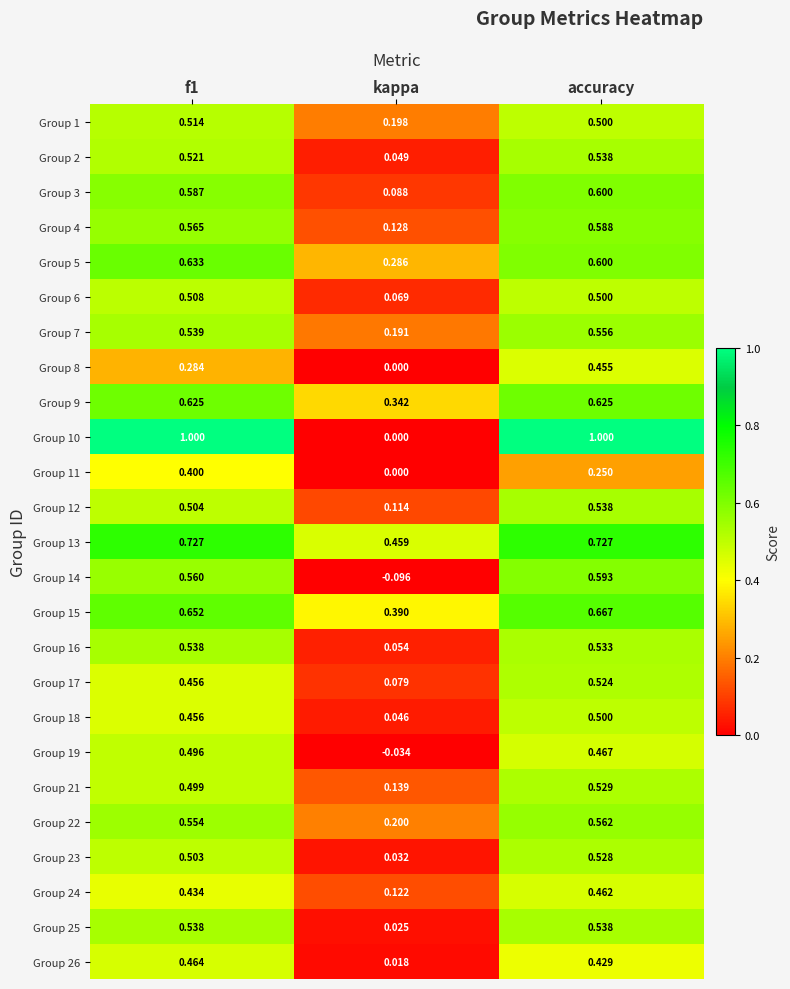

Where is Group 12 nearest to the value 0?

kappa